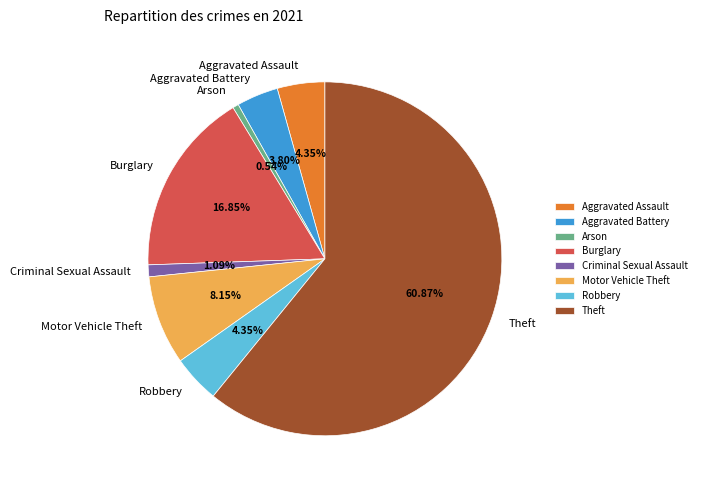

What is the ratio of the value at Aggravated Battery to the value at Aggravated Assault?

0.9